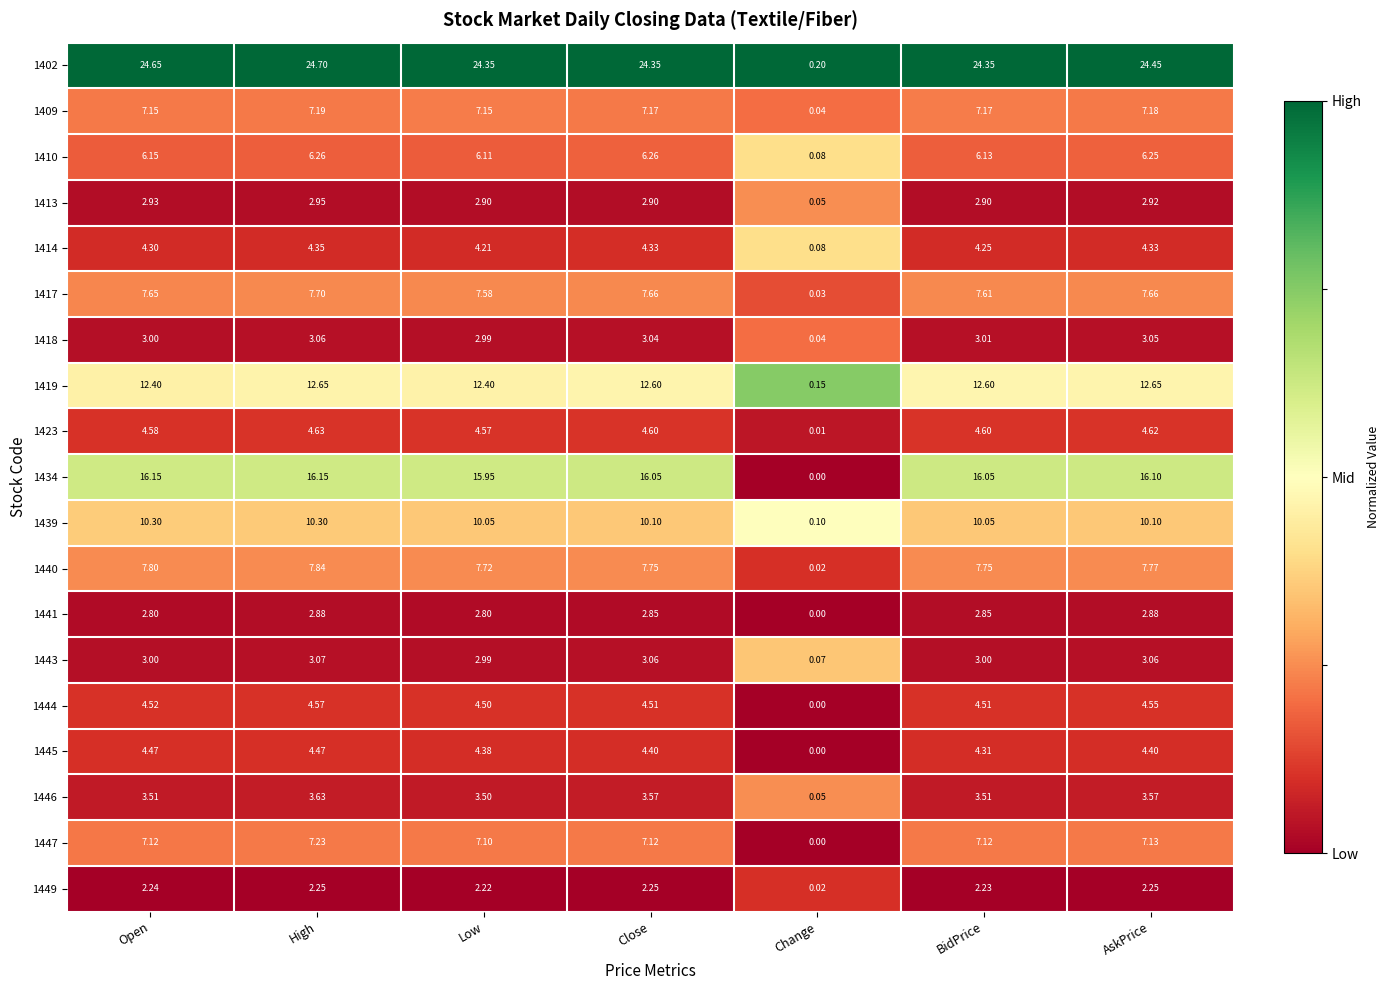

At which label is 1423 closest to 2?

Change